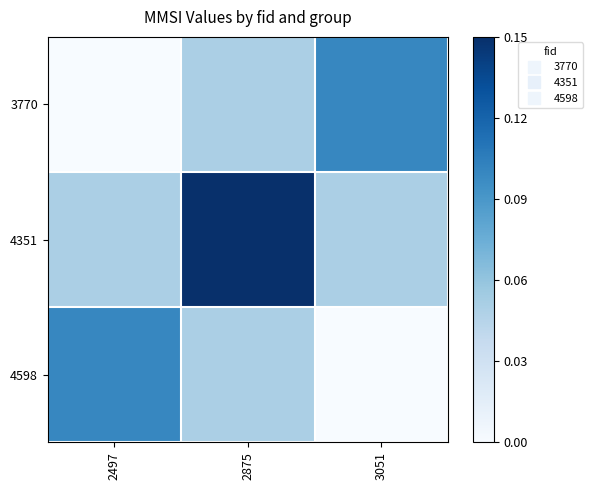

Which series has the largest total across all categories?

4351